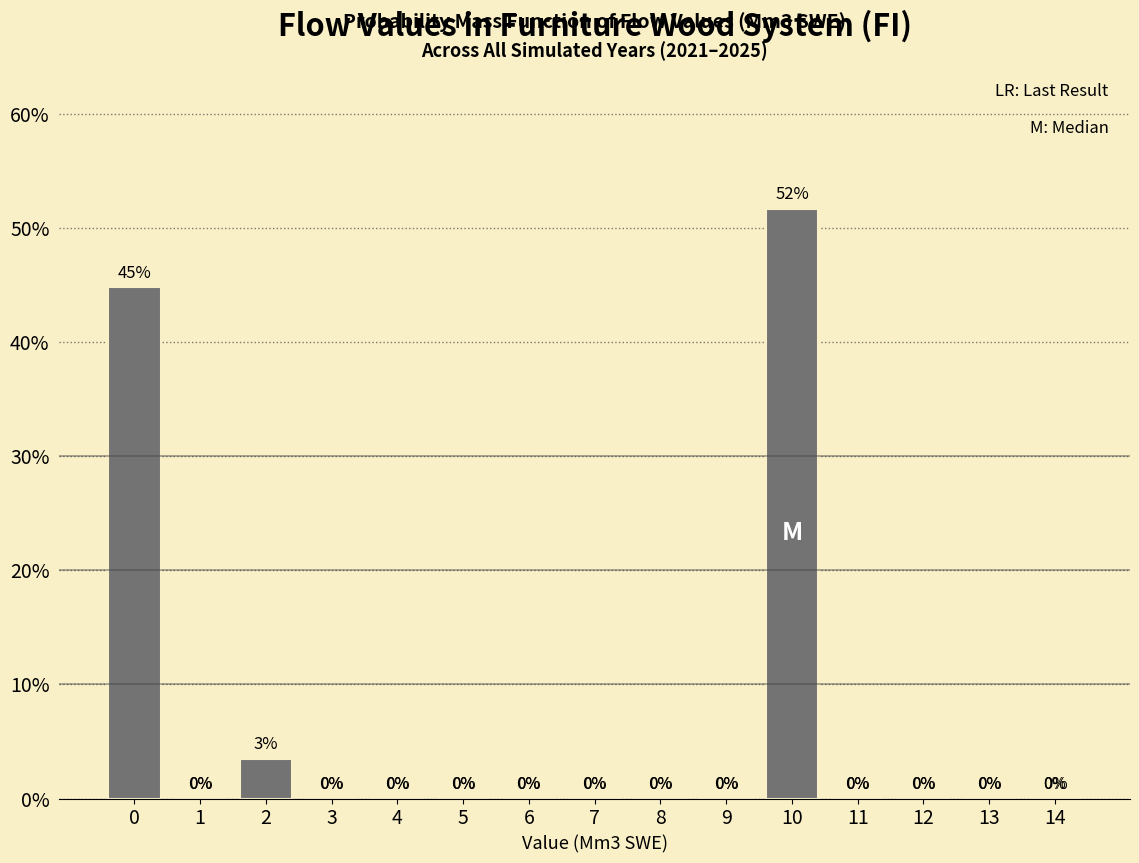

What is the maximum value shown in the chart?

51.7